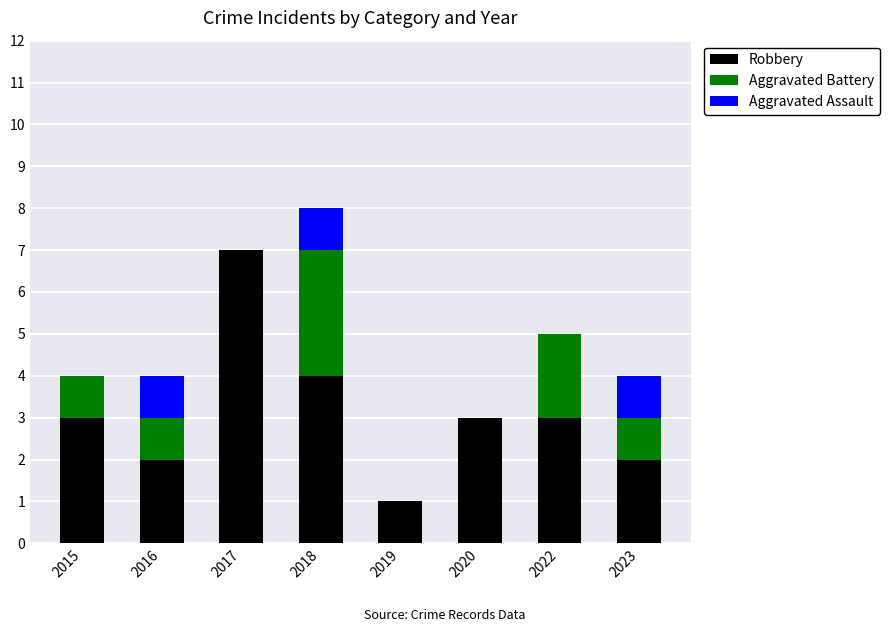

Is it true that Robbery equals 1 at 2022?

False